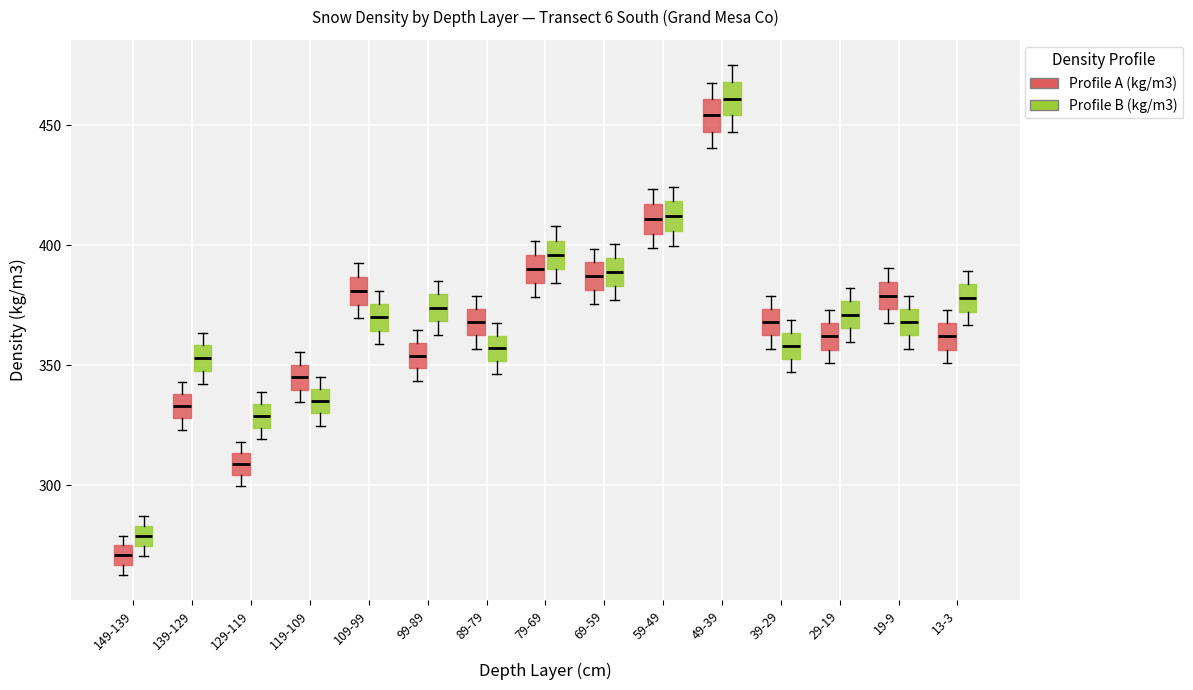

Reading left to right, read every box against the y-axis: the position of its median line, the range the box covers, and the ends of its whiskers. The values are not printed on the chart, so give them approximately, as read against the axis.

149-139 (Profile A (kg/m3)): median 270, box 265 to 275, whiskers 265 (just below the box's lower edge) to 280
149-139 (Profile B (kg/m3)): median 280, box 275 to 285, whiskers 270 to 285 (just above the box's upper edge)
139-129 (Profile A (kg/m3)): median 335, box 330 to 340, whiskers 325 to 345
139-129 (Profile B (kg/m3)): median 355, box 350 to 360, whiskers 340 to 365
129-119 (Profile A (kg/m3)): median 310, box 305 to 315, whiskers 300 to 320
129-119 (Profile B (kg/m3)): median 330, box 325 to 335, whiskers 320 to 340
119-109 (Profile A (kg/m3)): median 345, box 340 to 350, whiskers 335 to 355
119-109 (Profile B (kg/m3)): median 335, box 330 to 340, whiskers 325 to 345
109-99 (Profile A (kg/m3)): median 380, box 375 to 385, whiskers 370 to 390
109-99 (Profile B (kg/m3)): median 370, box 365 to 375, whiskers 360 to 380
99-89 (Profile A (kg/m3)): median 355, box 350 to 360, whiskers 345 to 365
99-89 (Profile B (kg/m3)): median 375, box 370 to 380, whiskers 365 to 385
89-79 (Profile A (kg/m3)): median 370, box 360 to 375, whiskers 355 to 380
89-79 (Profile B (kg/m3)): median 355, box 350 to 360, whiskers 345 to 370
79-69 (Profile A (kg/m3)): median 390, box 385 to 395, whiskers 380 to 400
79-69 (Profile B (kg/m3)): median 395, box 390 to 400, whiskers 385 to 410
69-59 (Profile A (kg/m3)): median 385, box 380 to 395, whiskers 375 to 400
69-59 (Profile B (kg/m3)): median 390, box 385 to 395, whiskers 375 to 400
59-49 (Profile A (kg/m3)): median 410, box 405 to 415, whiskers 400 to 425
59-49 (Profile B (kg/m3)): median 410, box 405 to 420, whiskers 400 to 425
49-39 (Profile A (kg/m3)): median 455, box 445 to 460, whiskers 440 to 470
49-39 (Profile B (kg/m3)): median 460, box 455 to 470, whiskers 445 to 475
39-29 (Profile A (kg/m3)): median 370, box 360 to 375, whiskers 355 to 380
39-29 (Profile B (kg/m3)): median 360, box 355 to 365, whiskers 345 to 370
29-19 (Profile A (kg/m3)): median 360, box 355 to 365, whiskers 350 to 375
29-19 (Profile B (kg/m3)): median 370, box 365 to 375, whiskers 360 to 380
19-9 (Profile A (kg/m3)): median 380, box 375 to 385, whiskers 370 to 390
19-9 (Profile B (kg/m3)): median 370, box 360 to 375, whiskers 355 to 380
13-3 (Profile A (kg/m3)): median 360, box 355 to 365, whiskers 350 to 375
13-3 (Profile B (kg/m3)): median 380, box 370 to 385, whiskers 365 to 390